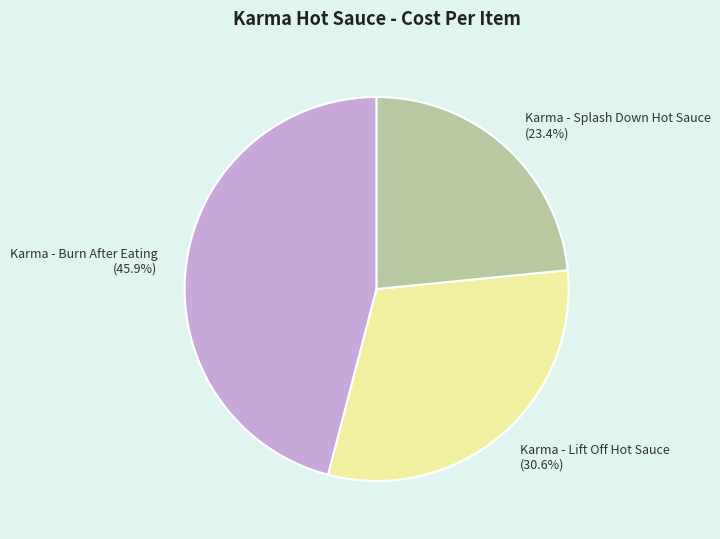

Which has a higher value, Karma - Splash Down Hot Sauce (23.4%) or Karma - Lift Off Hot Sauce (30.6%)?

Karma - Lift Off Hot Sauce (30.6%)